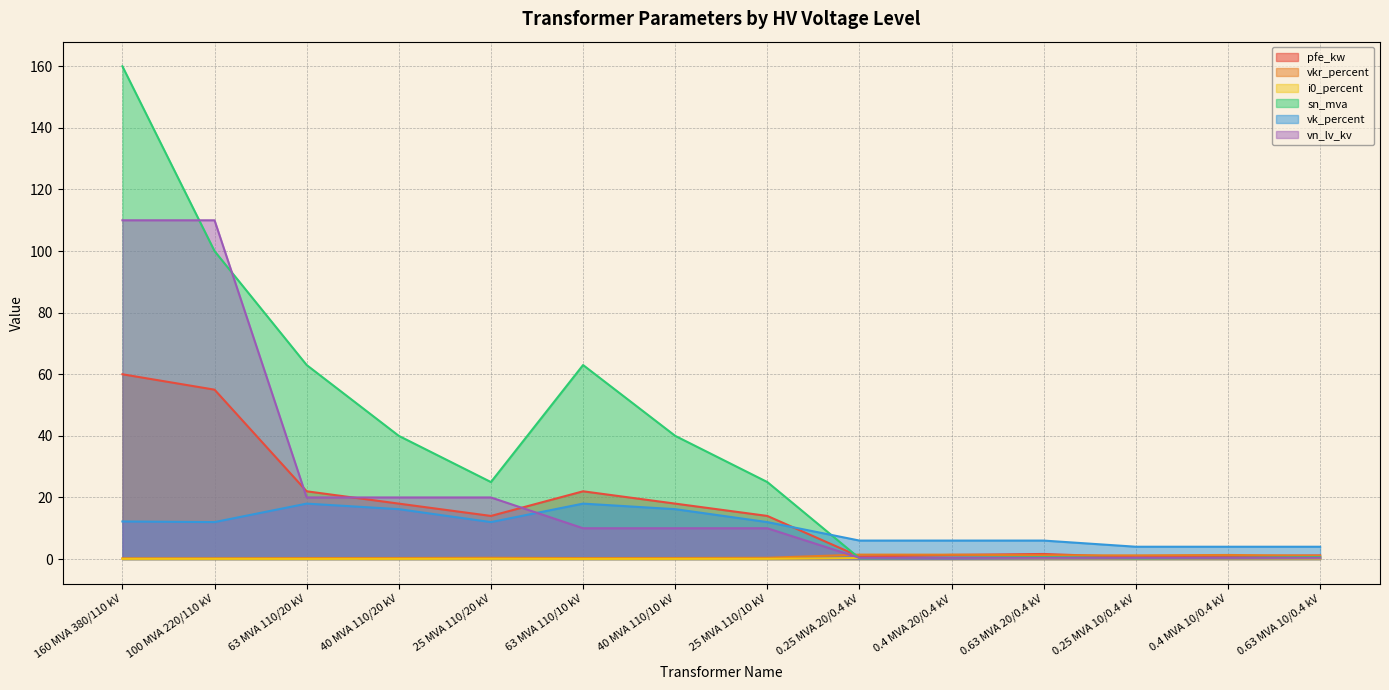

How many lines are shown in the chart?

6